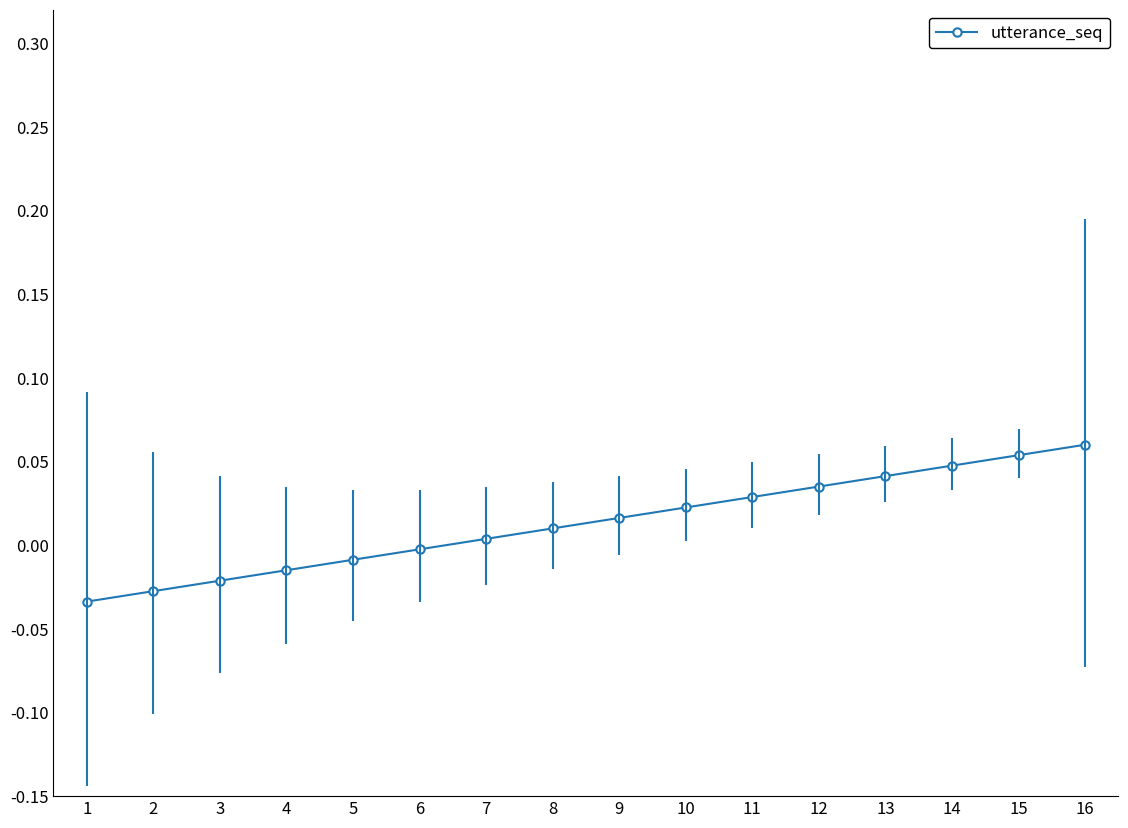

Rank the categories by value from lowest to highest.

1, 2, 3, 4, 5, 6, 7, 8, 9, 10, 11, 12, 13, 14, 15, 16